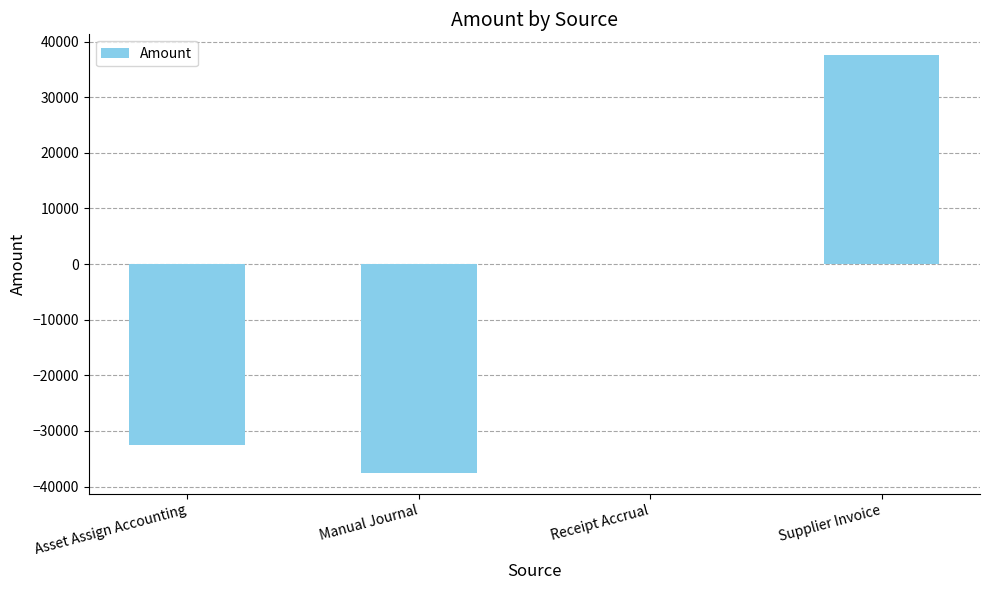

Is it true that the value at Manual Journal is -37565.5?

True